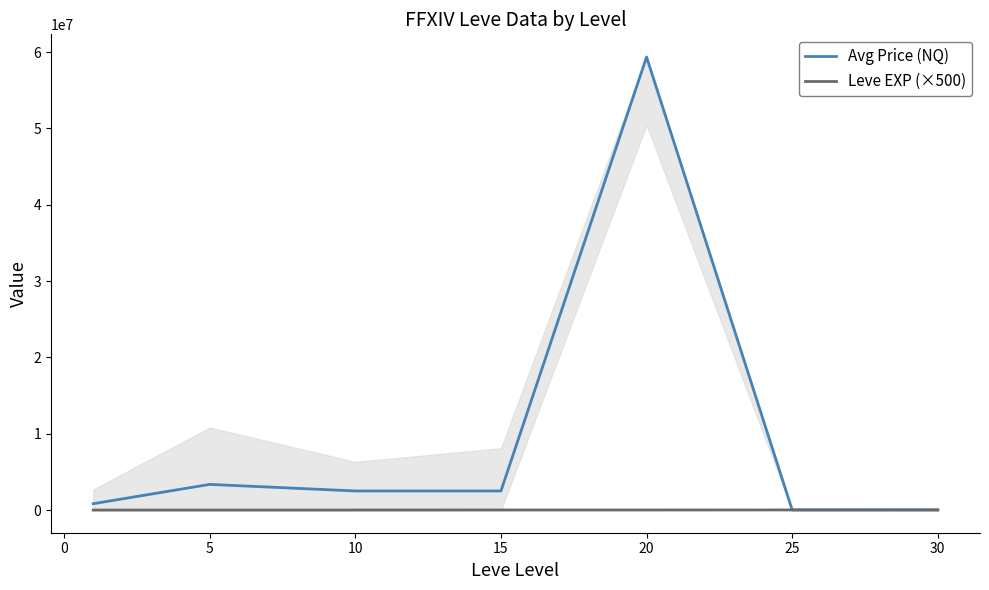

The value of Avg Price (NQ) at 20 is 59353433.0. True or false?

True